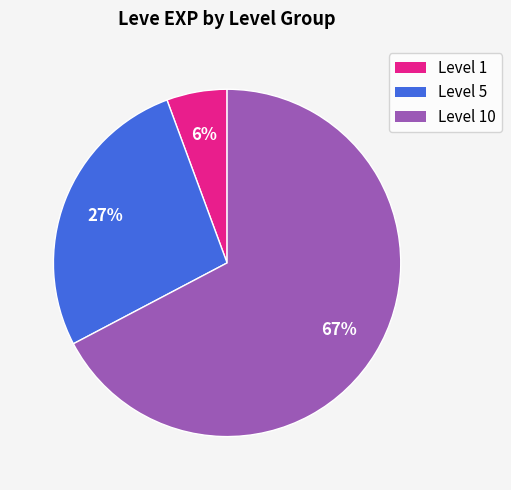

To the nearest percent, what is the average slice percentage?

33%